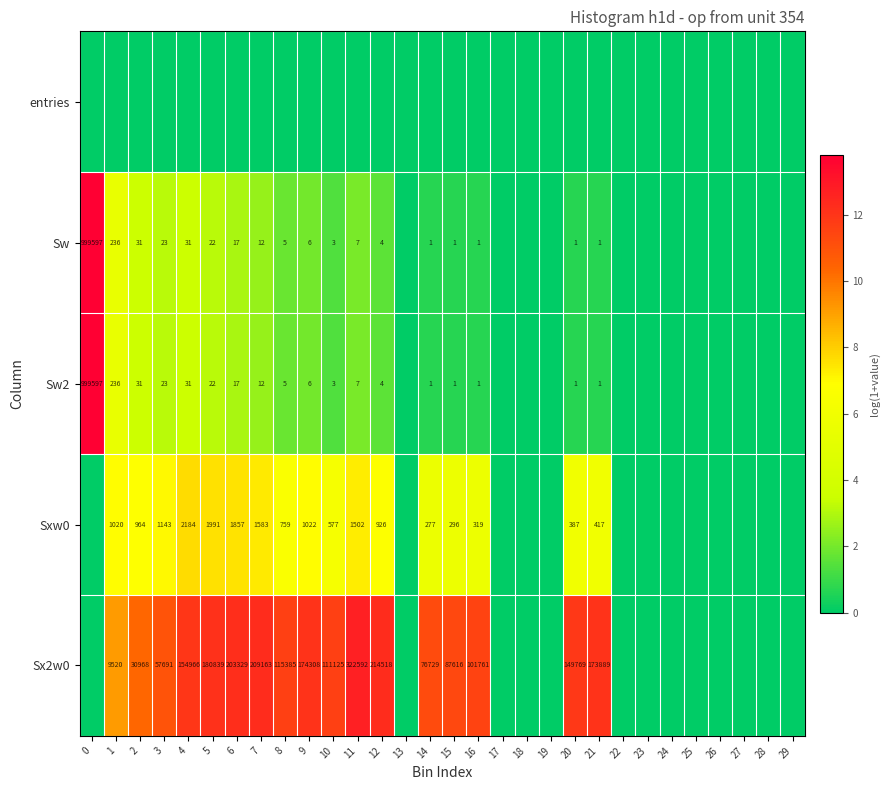

Is it true that Sw2 equals 1 at 12?

False